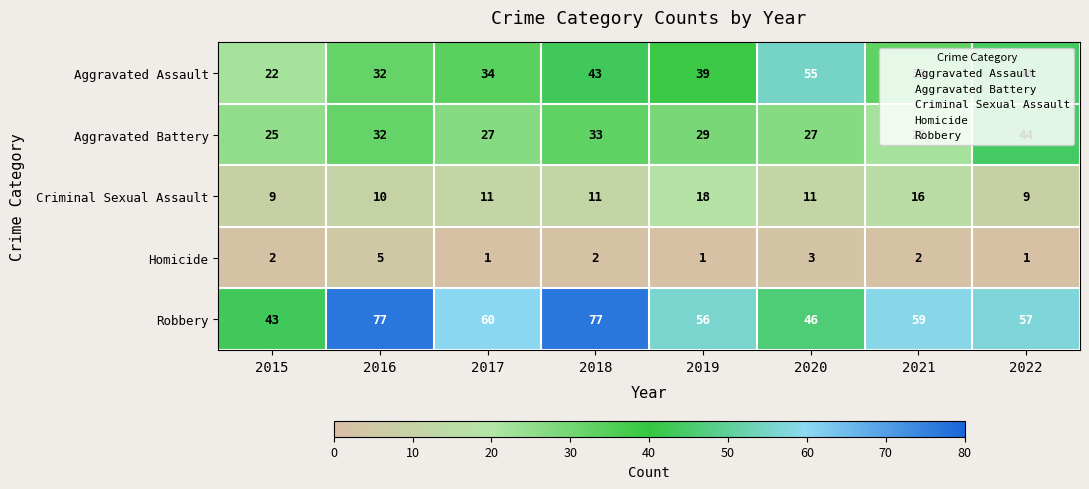

How many data points does each series have?

8